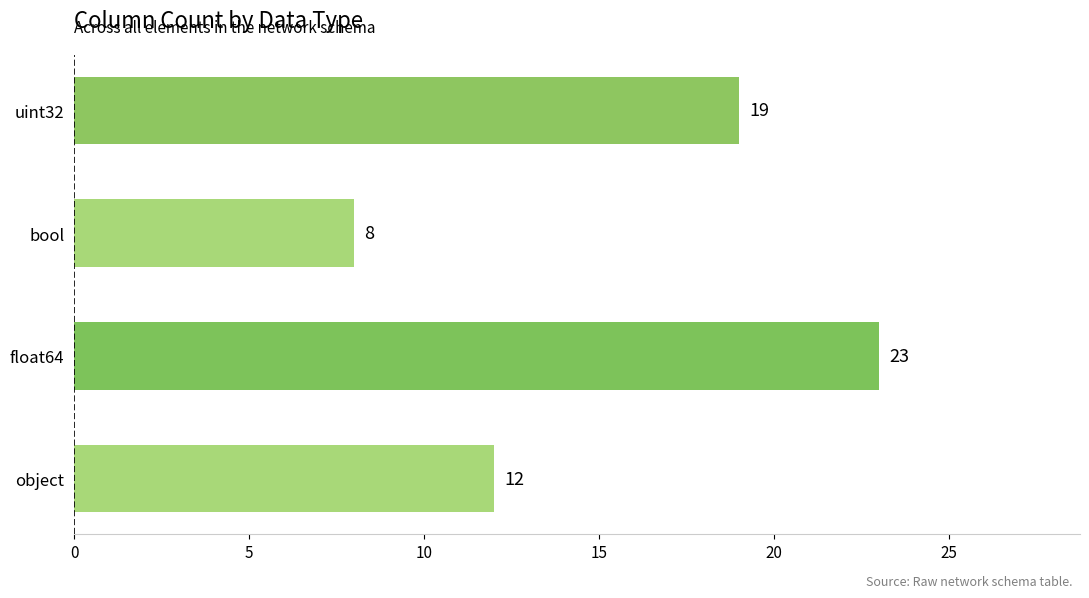

The chart shows a value of 19 at uint32. True or false?

True